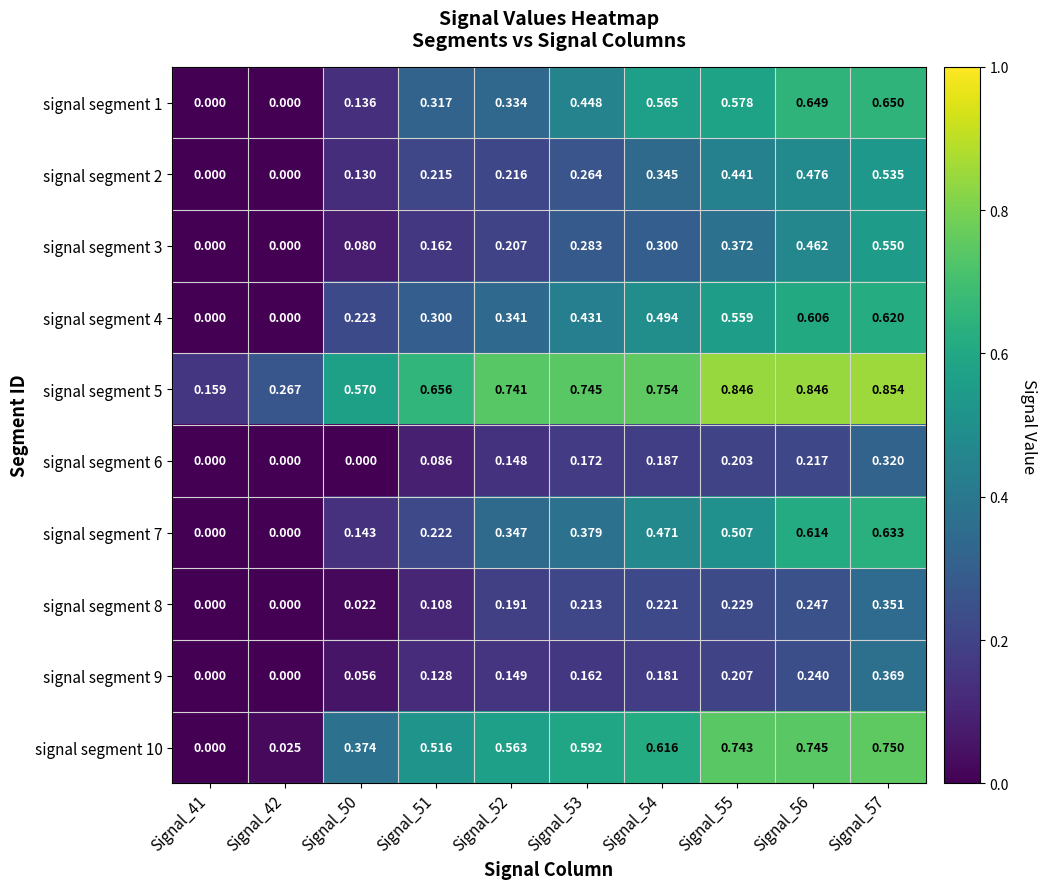

Is the value of signal segment 4 at Signal_51 greater than the value of signal segment 1 at Signal_52?

No